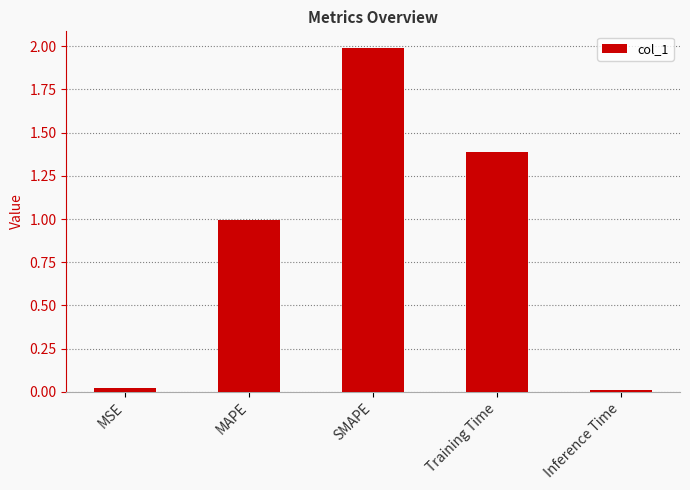

The chart shows a value of 0.0 at MSE. True or false?

True